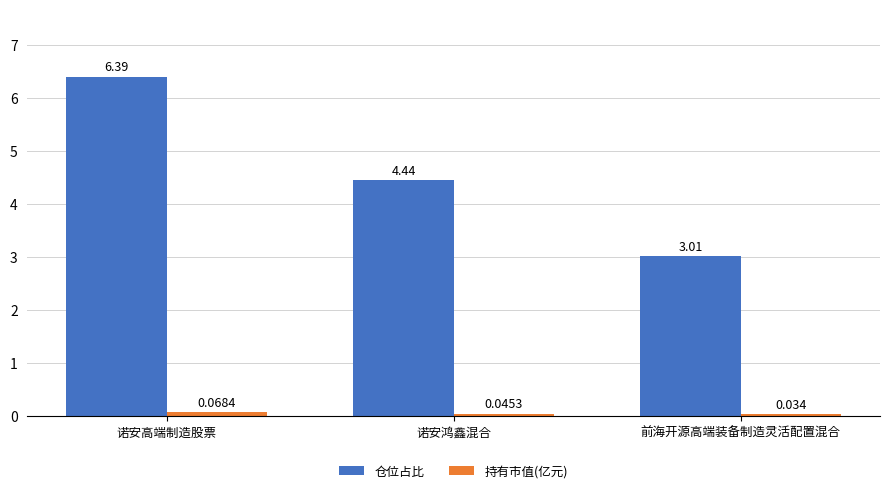

The value of 仓位占比 at 前海开源高端装备制造灵活配置混合 is 2.0. True or false?

False